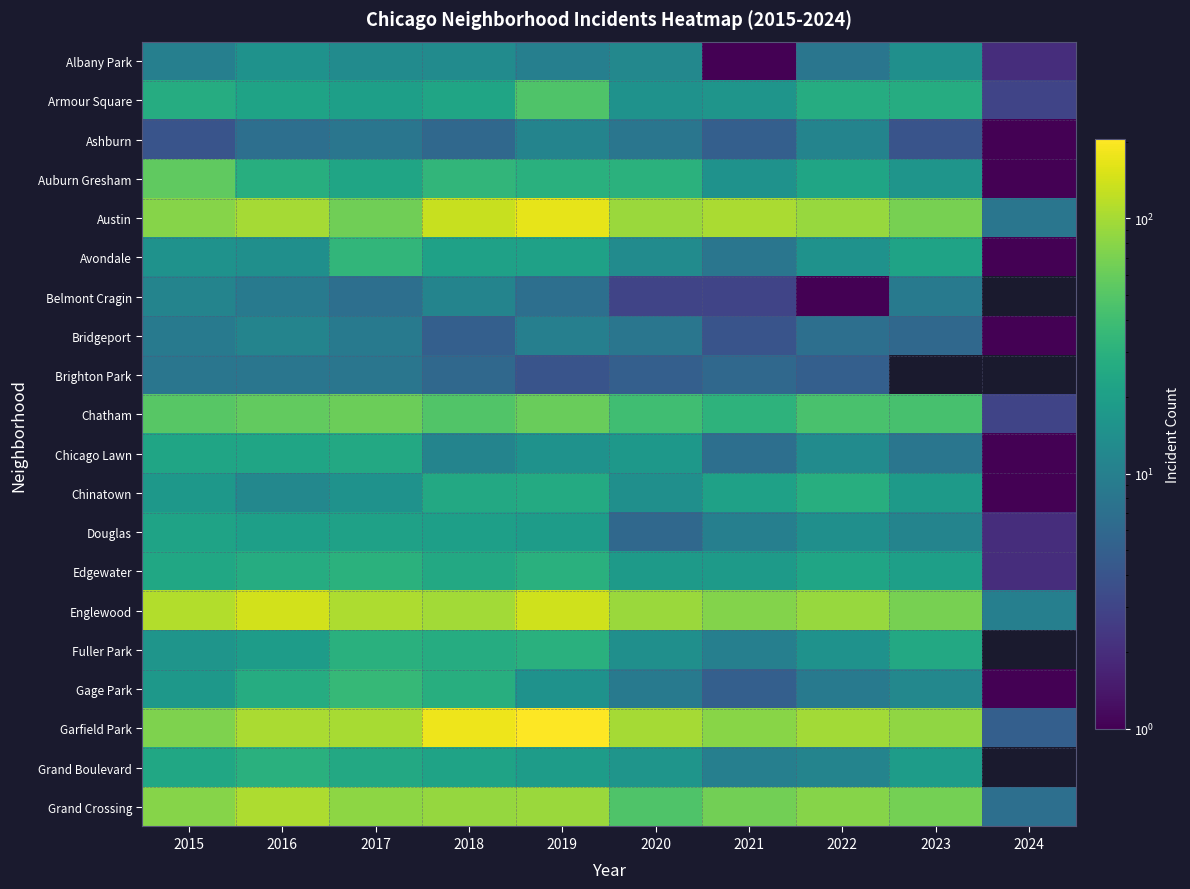

Which series has the largest total across all categories?

Garfield Park